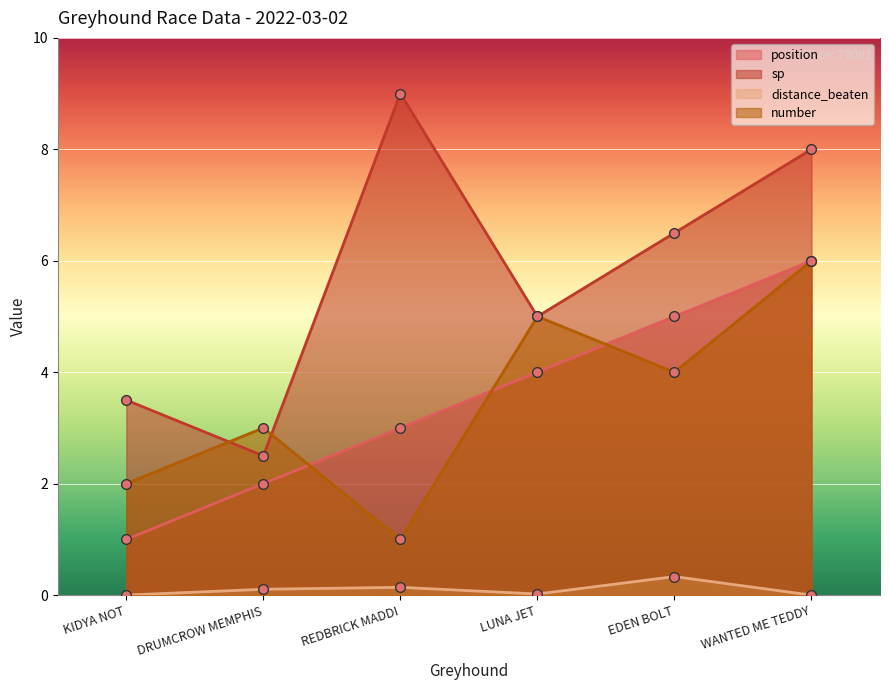

Is it true that number equals 2.0 at KIDYA NOT?

True